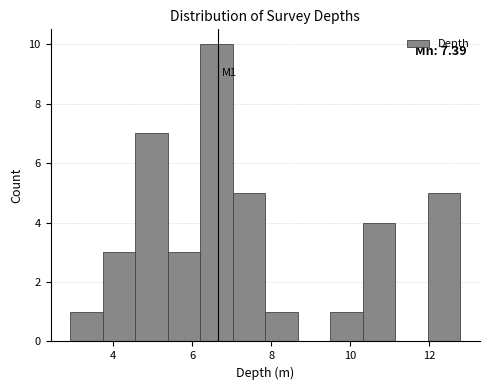

Which range on the x-axis has the tallest bar?

6.2 to 7.0